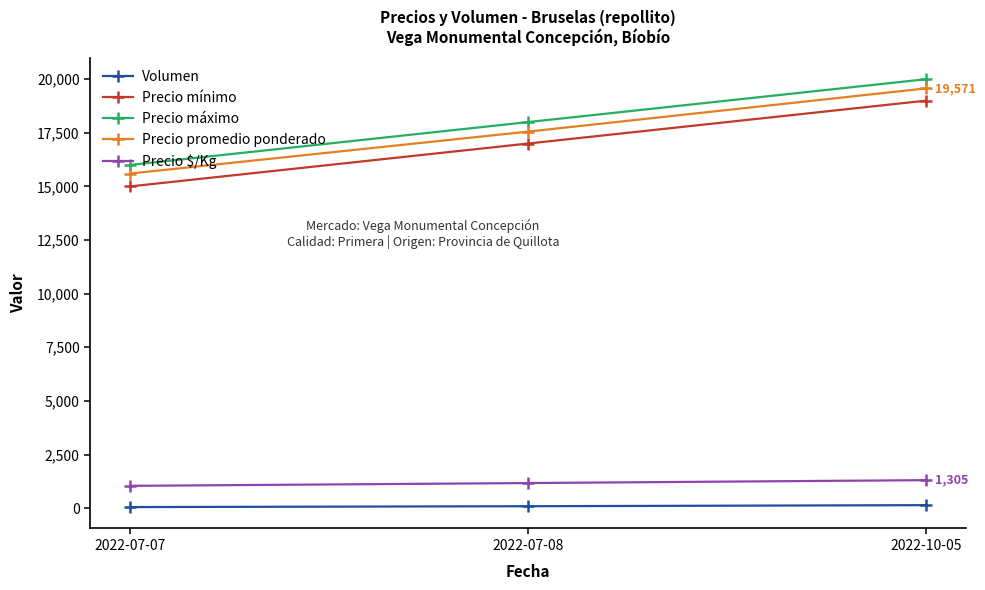

What is the sum of all Precio máximo values?

54000